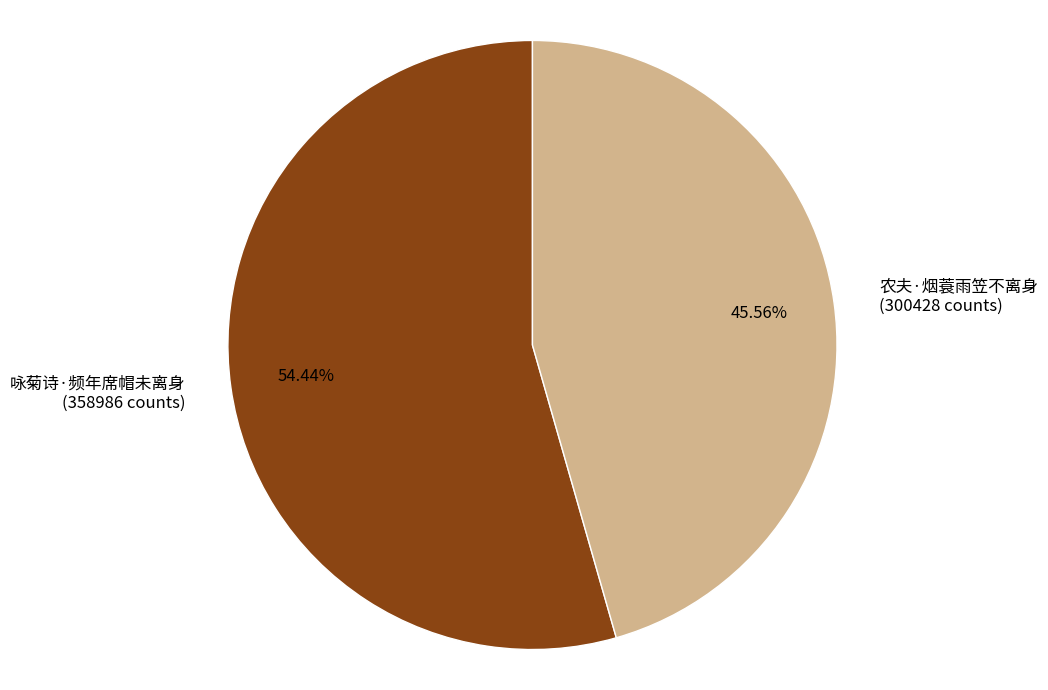

To the nearest percent, what is the difference between the largest and smallest slice percentages?

9%